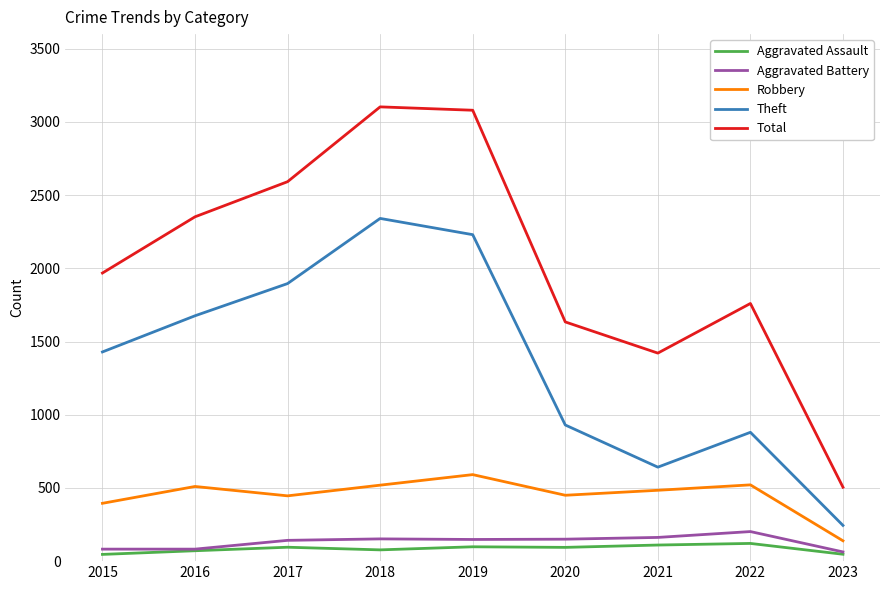

True or false: Total and Robbery cross at least once.

False